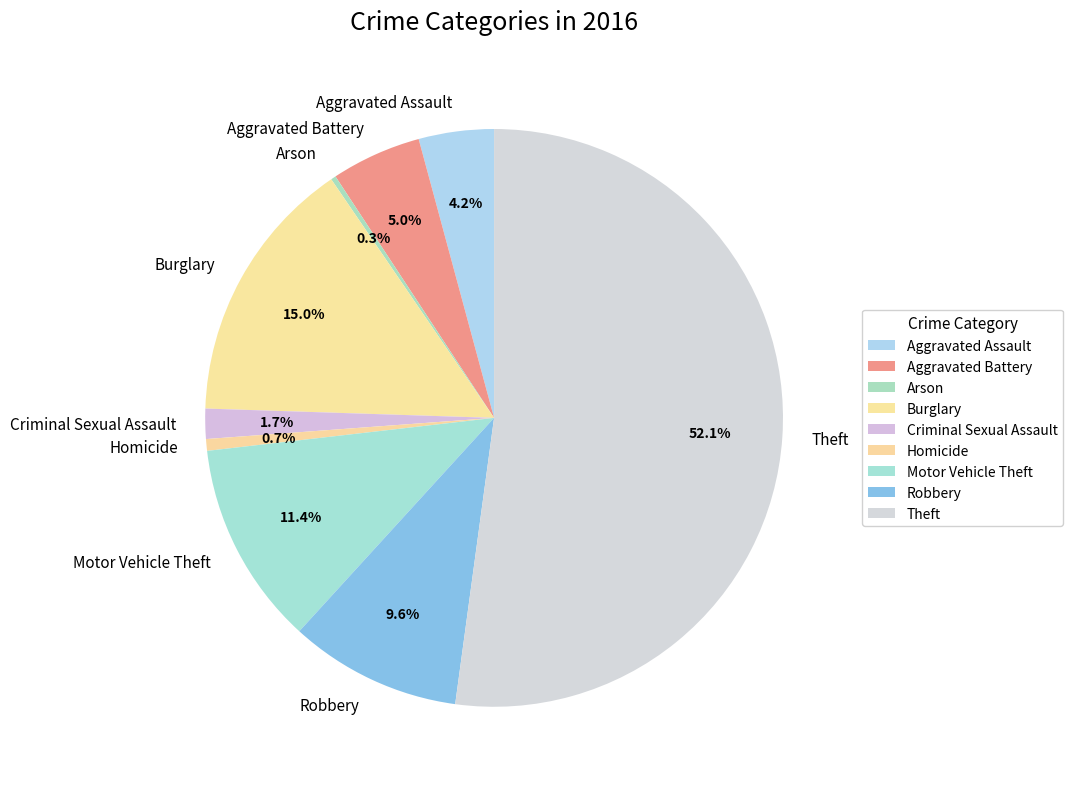

Is there a majority slice in this chart?

Yes